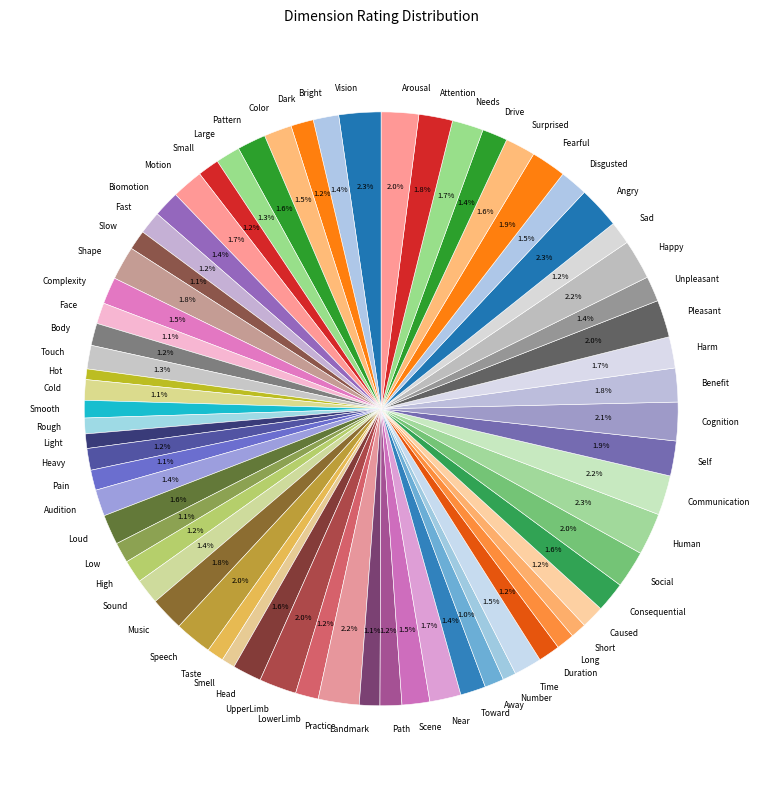

Do Loud and Unpleasant together represent more than half of the pie?

No